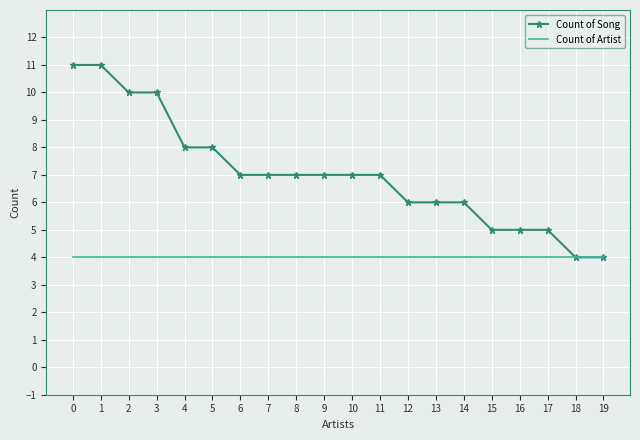

Which series has the largest total across all categories?

Count of Song